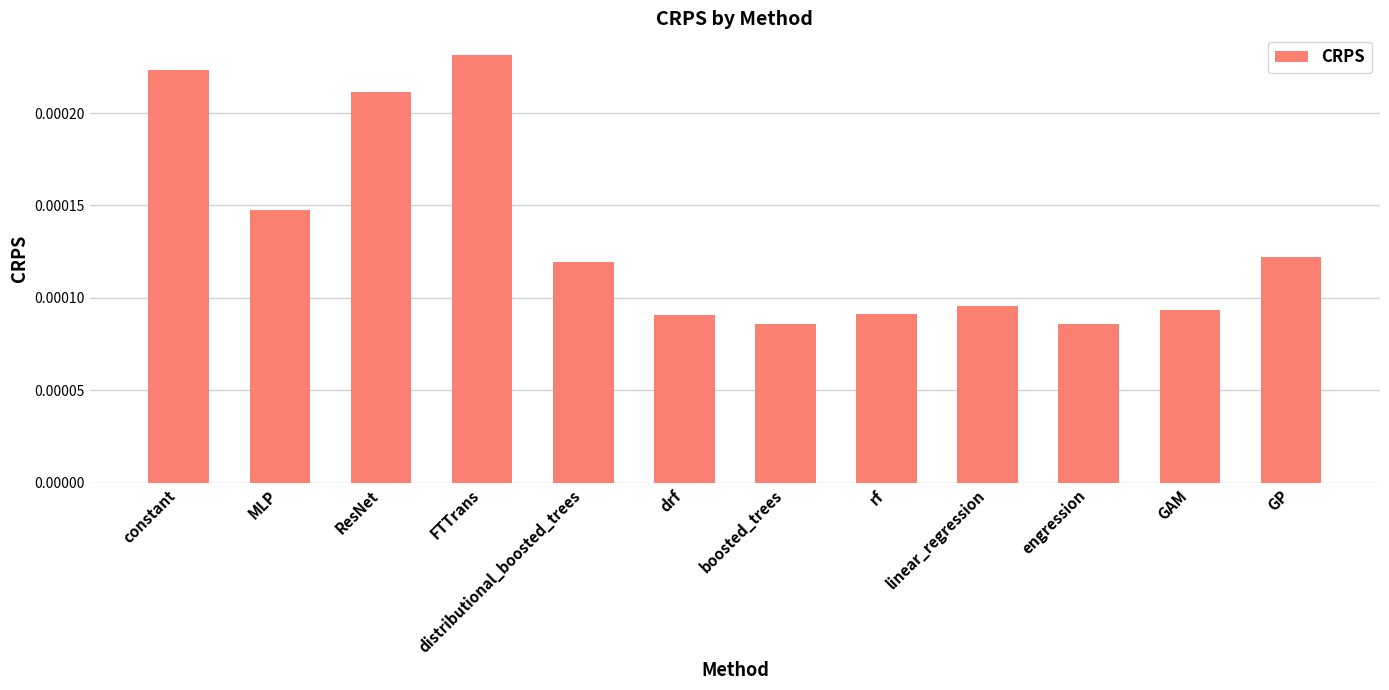

What is the label of the 4th bar from the right?

linear_regression